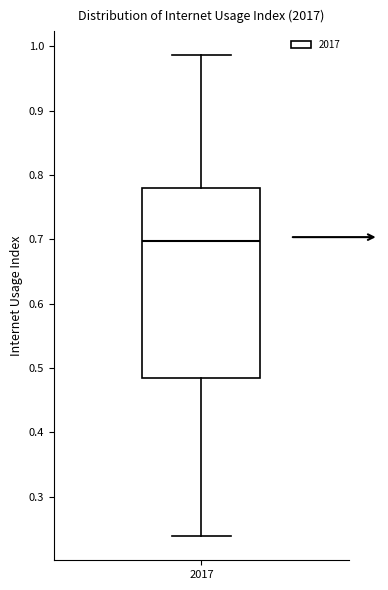

Transcribe this box plot: give where the median line is, the range the box spans, and where the two whiskers end, as read against the y-axis. The values are not printed on the chart, so give them approximately, as read against the axis.

median 0.70, box 0.48 to 0.78, whiskers 0.24 to 0.99